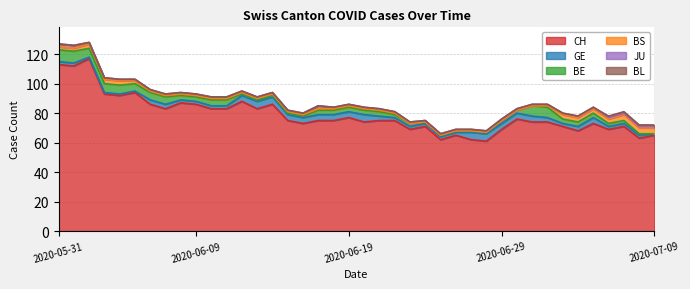

Rank the series at 2020-06-16 from lowest to highest value.

BL, BE, BS, JU, GE, CH